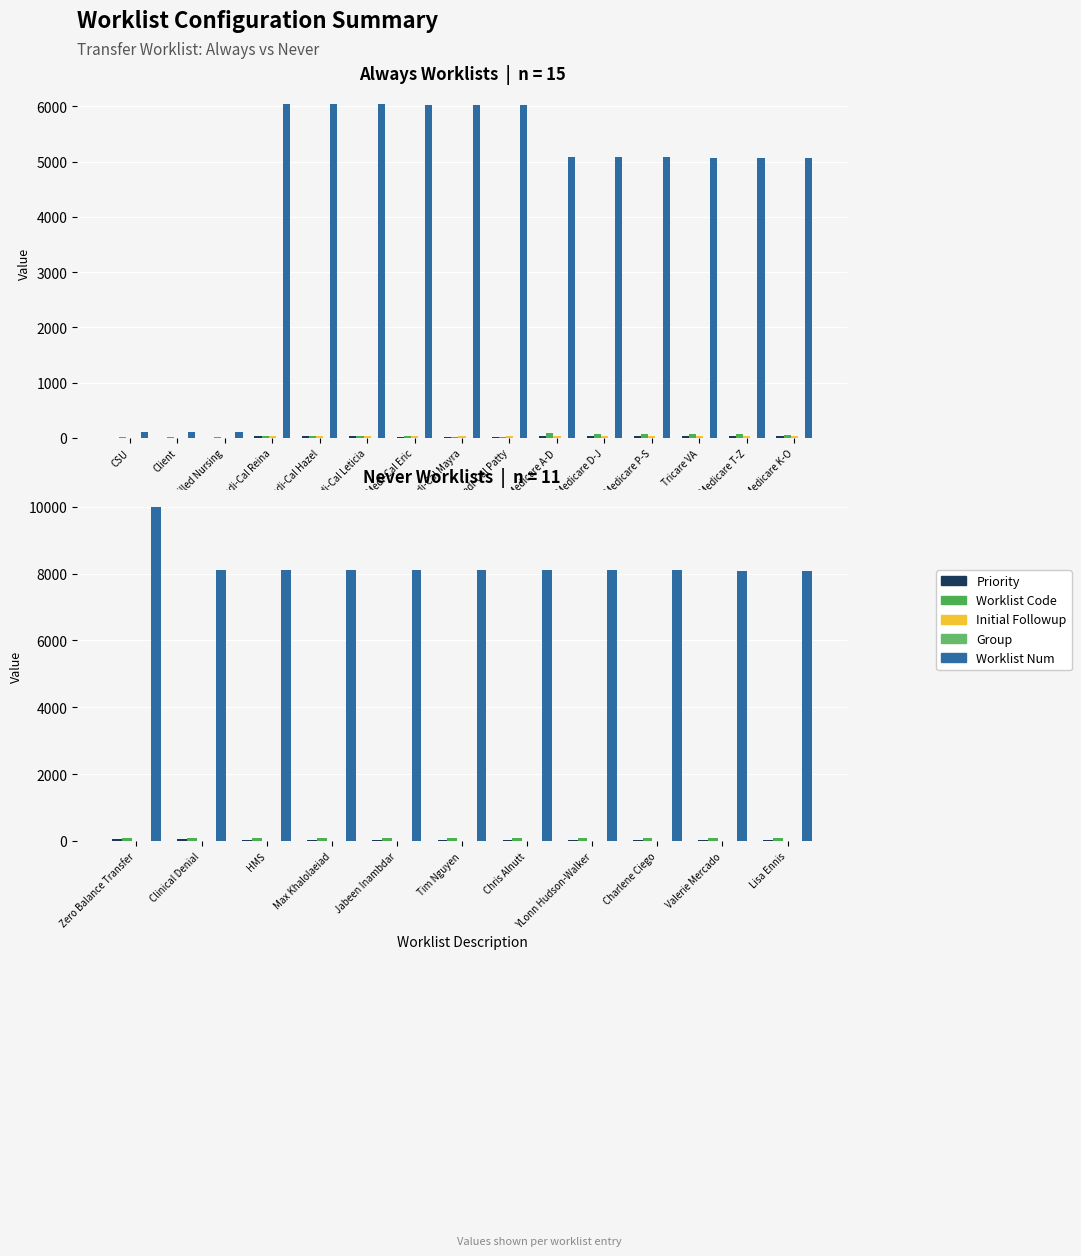

List the labels in order of Priority value, largest first.

Zero Balance Transfer, Clinical Denial, HMS, Max Khalolaeiad, Jabeen Inambdar, Tim Nguyen, Chris Alnutt, YLonn Hudson-Walker, Charlene Ciego, Valerie Mercado, Lisa Ennis